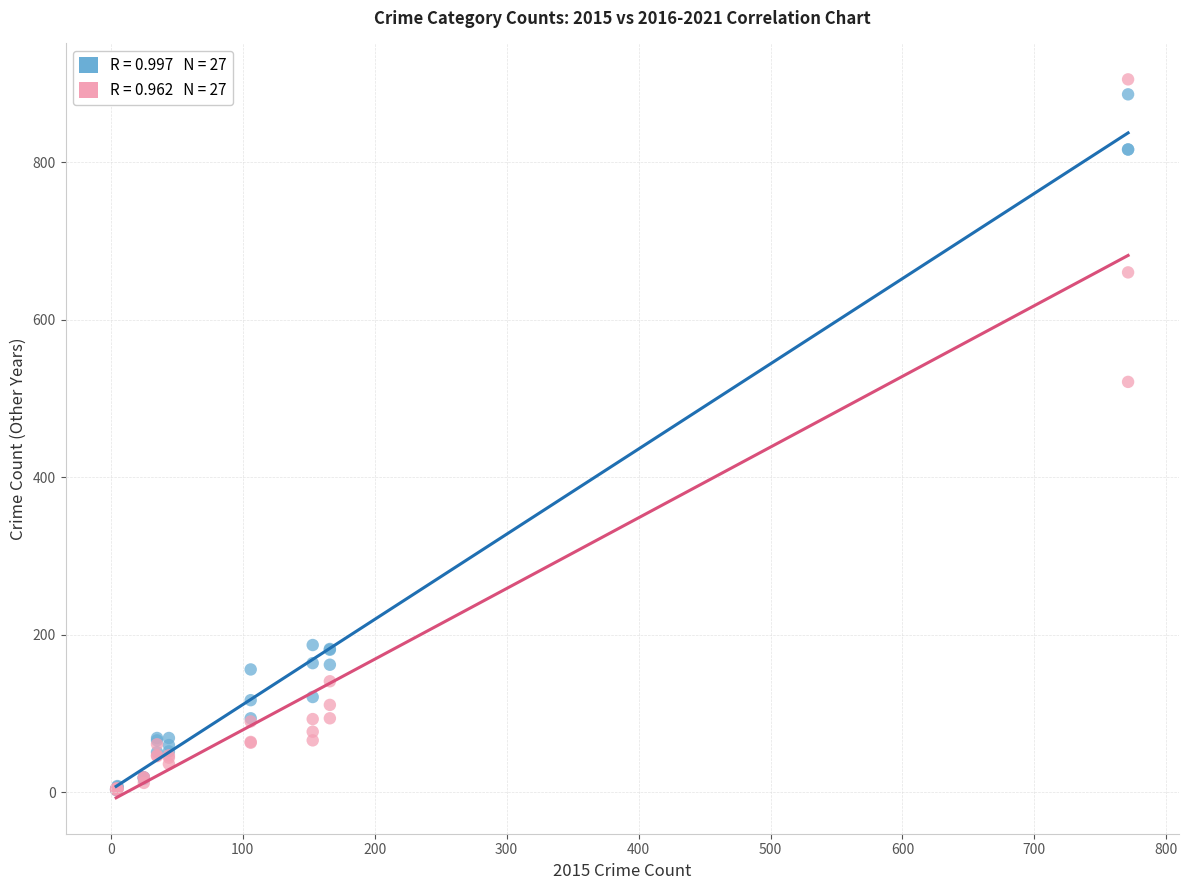

Across all series, what Y value is closest to 454?

521